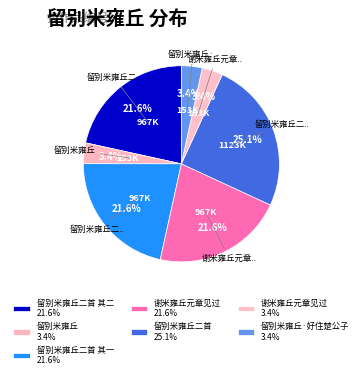

How many segments does this pie chart have?

7